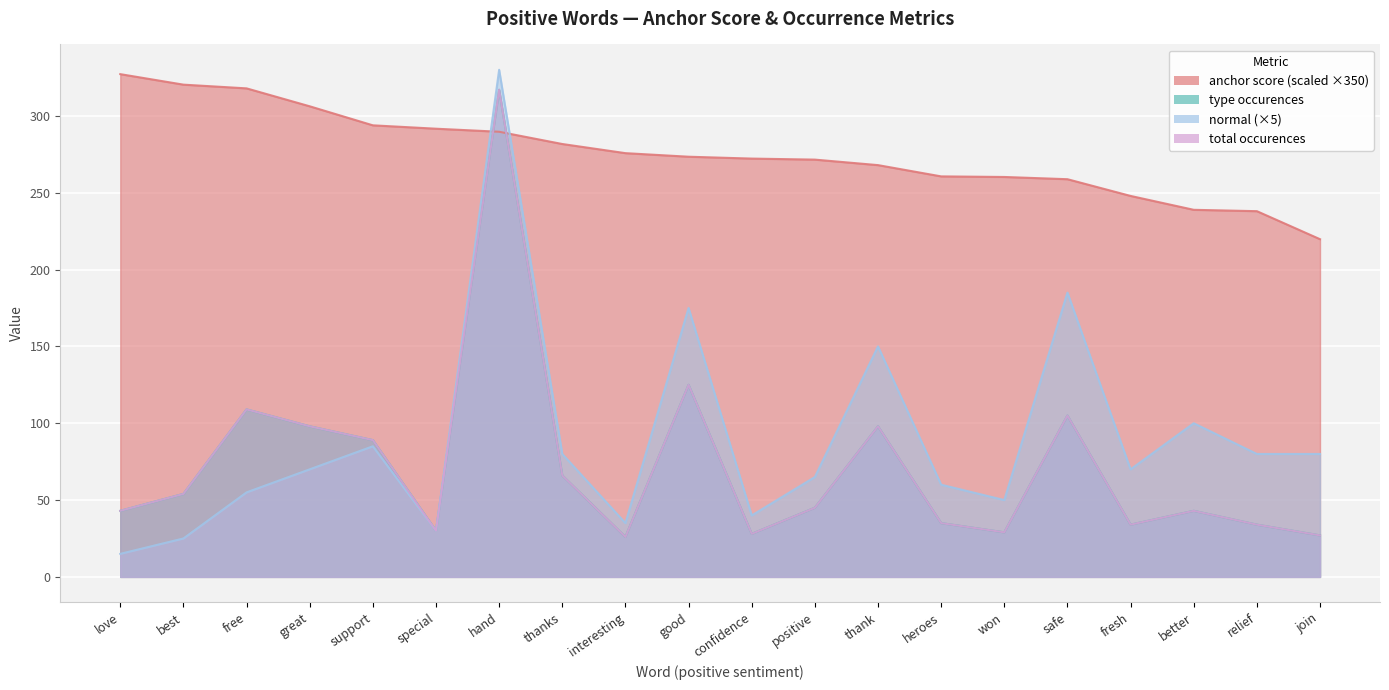

Which series changed the most between thanks and interesting?

normal